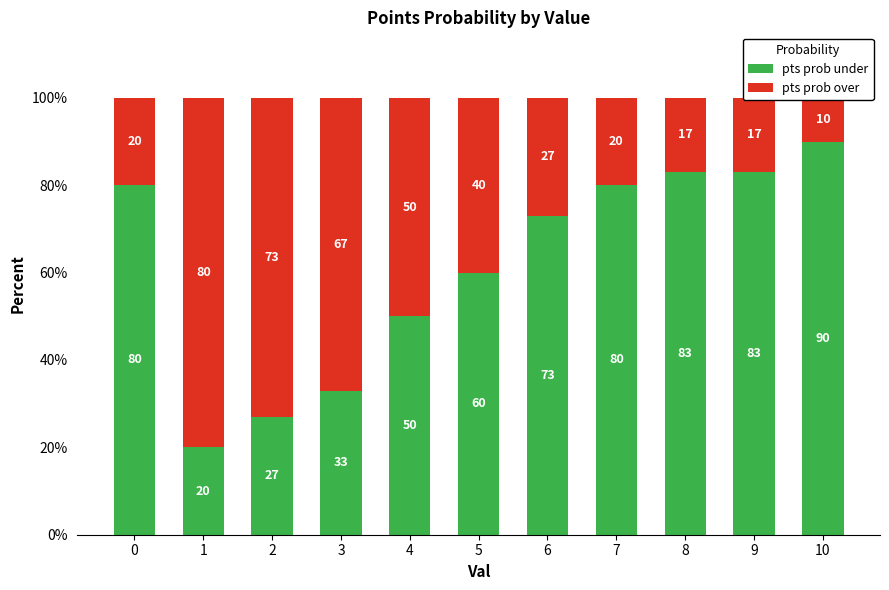

At 8, list the series in order from smallest to largest.

pts prob over, pts prob under